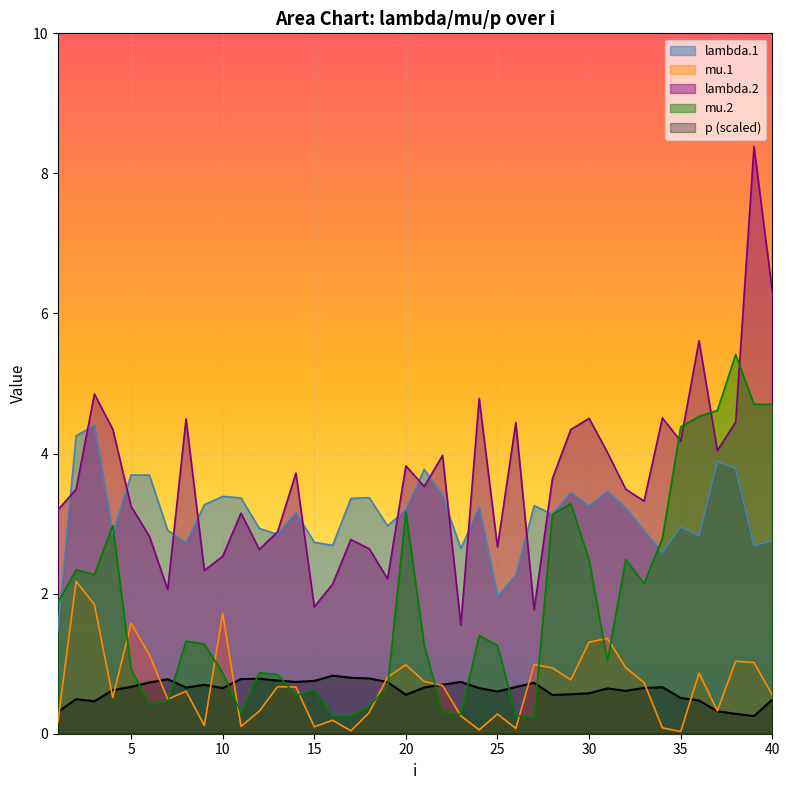

Which series has the largest total across all categories?

lambda.2